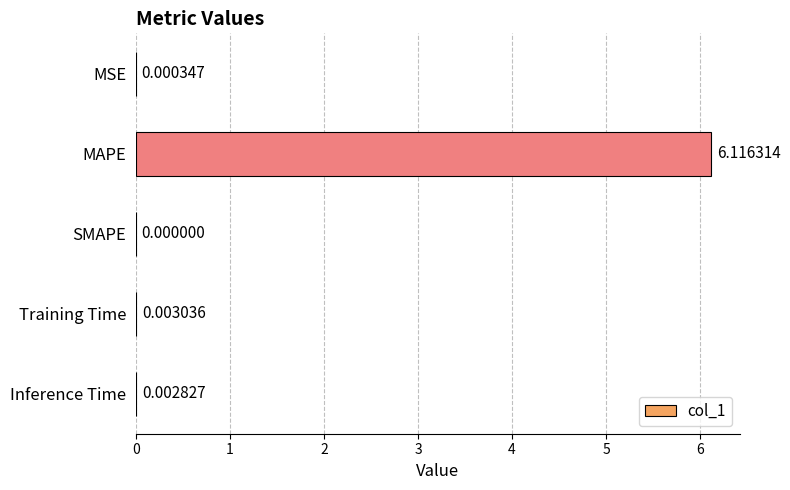

Does the chart contain stacked bars?

No